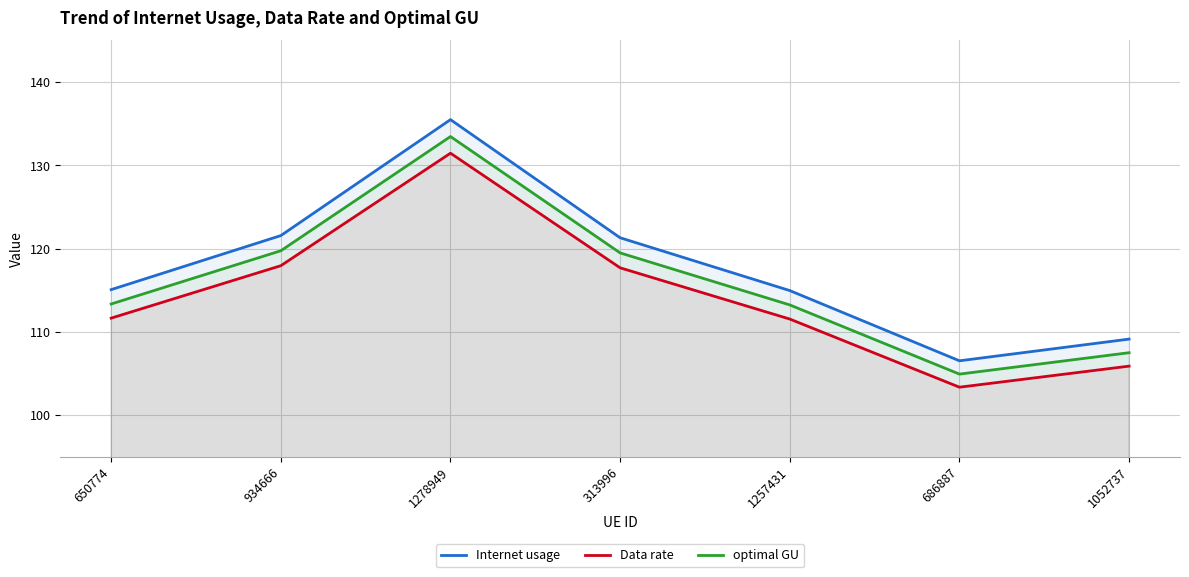

Does the chart display data point markers on the line(s)?

No